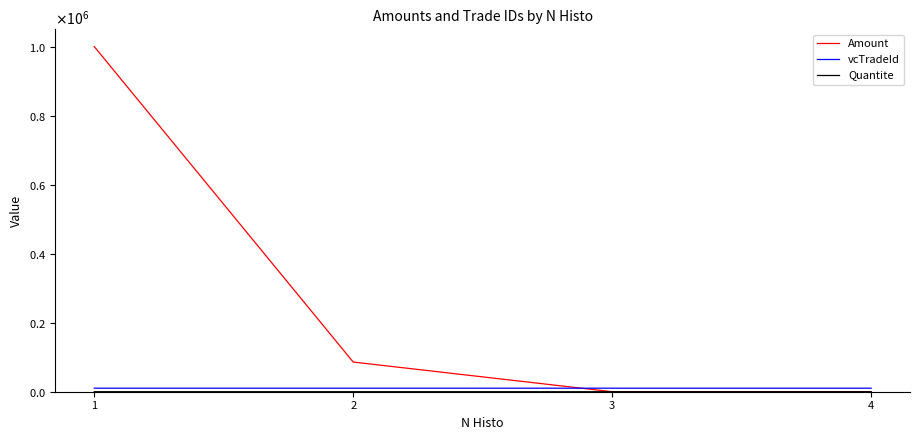

True or false: Amount and Quantite cross at least once.

False